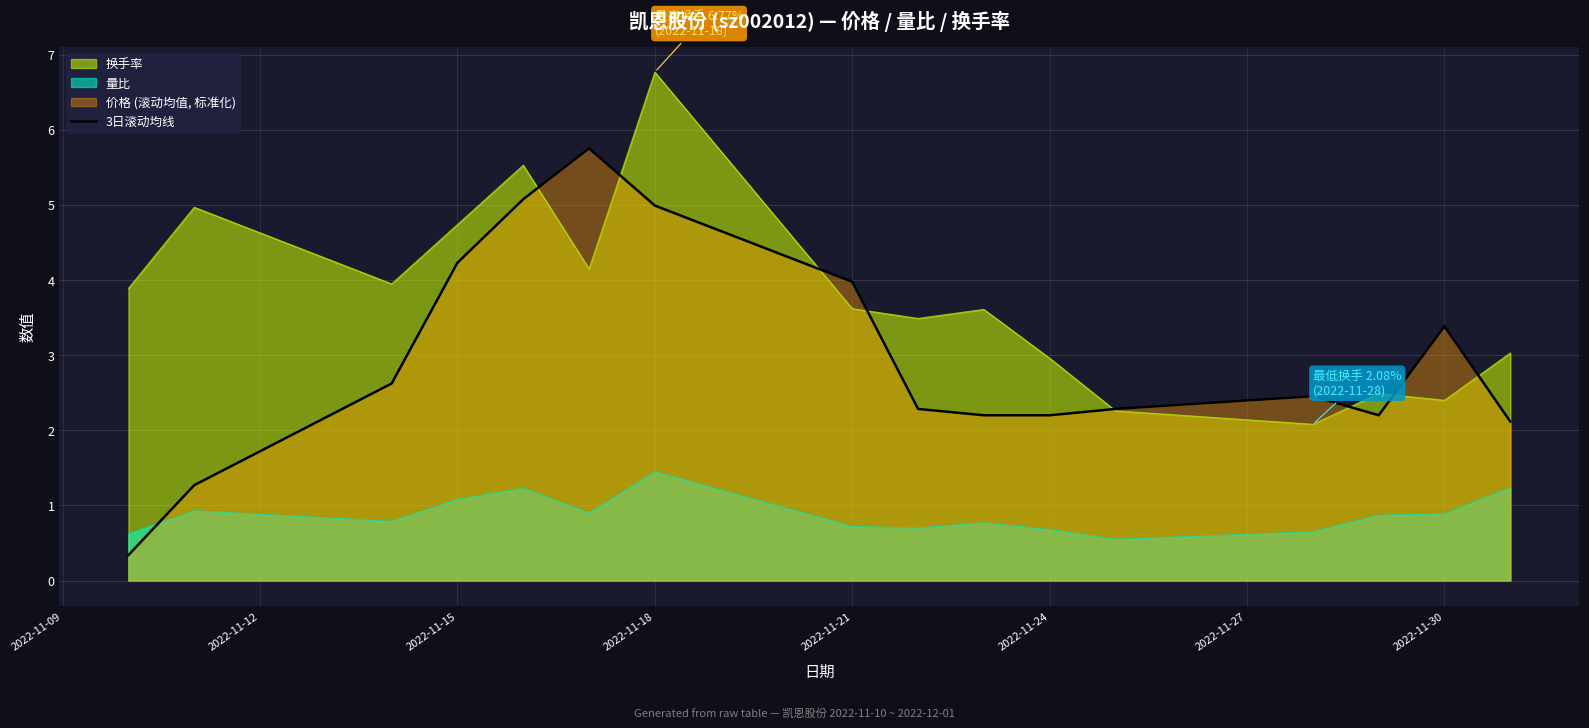

What value does the 量比 series have at 2022-11-30?

0.9